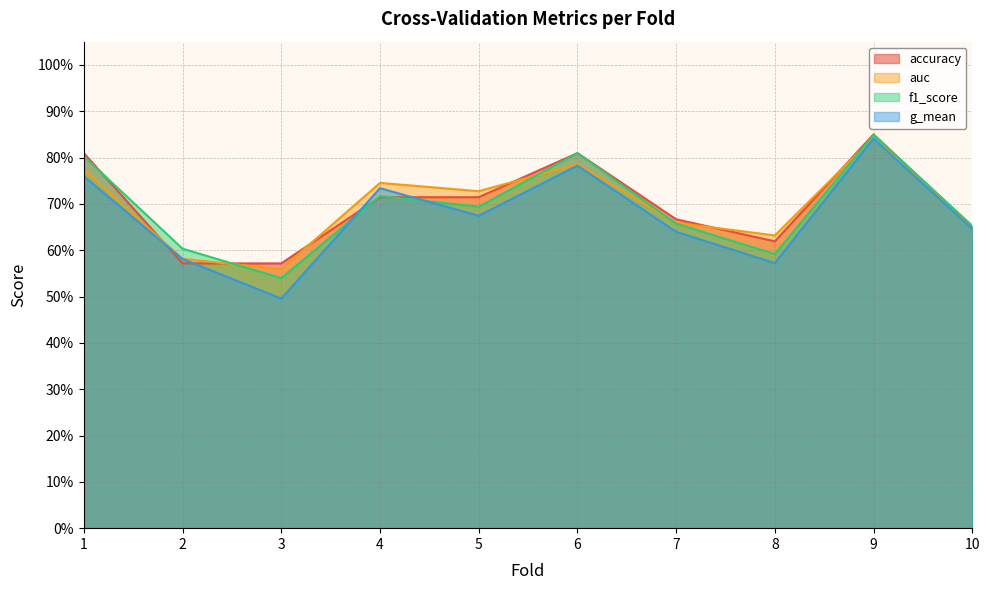

At which category is the sum across all series the highest?

9